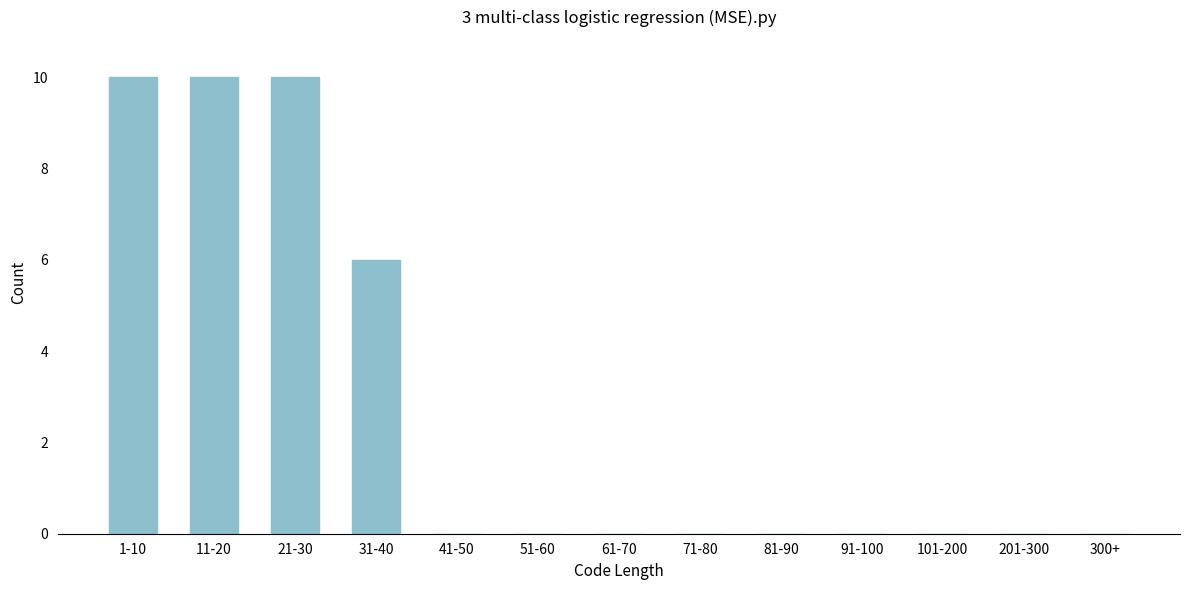

Reading left to right, what are all the values shown in this chart?

1-10=10	11-20=10	21-30=10	31-40=6	41-50=0	51-60=0	61-70=0	71-80=0	81-90=0	91-100=0	101-200=0	201-300=0	300+=0